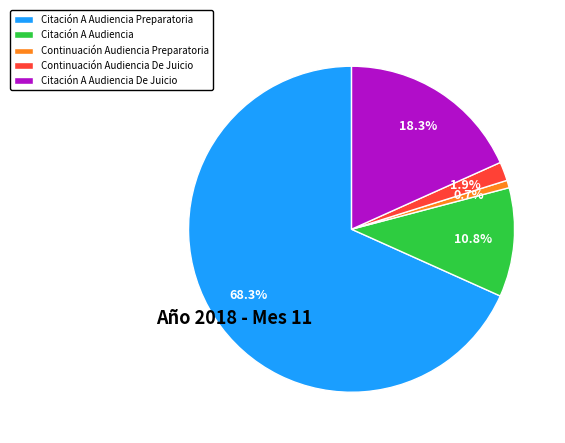

The Continuación Audiencia Preparatoria slice represents 1% of the pie. True or false?

True